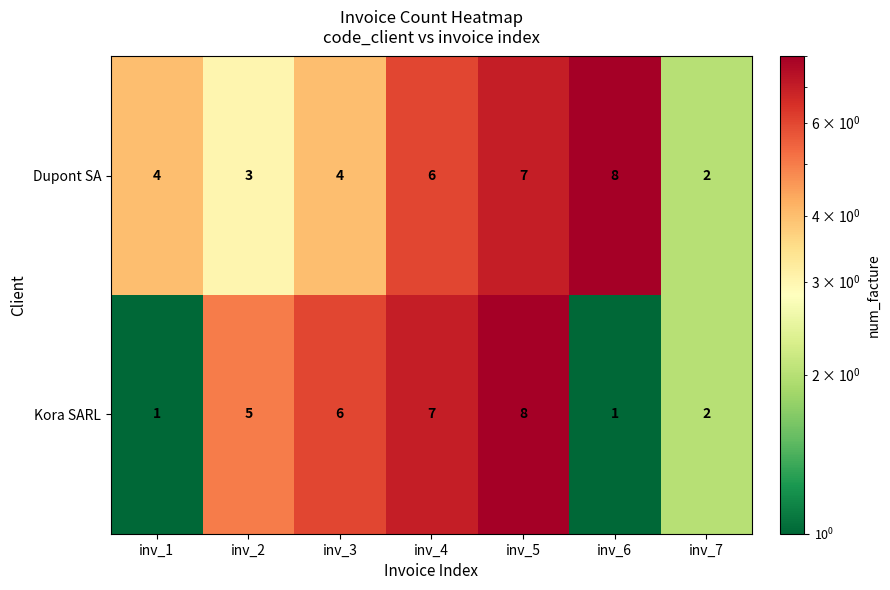

Is it true that Dupont SA equals 12 at inv_5?

False